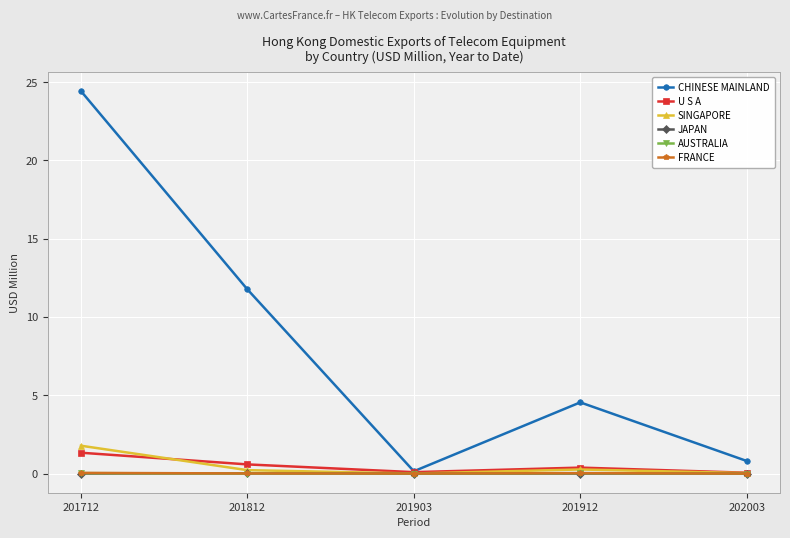

Between 201903 and 202003, which series saw the biggest shift?

CHINESE MAINLAND